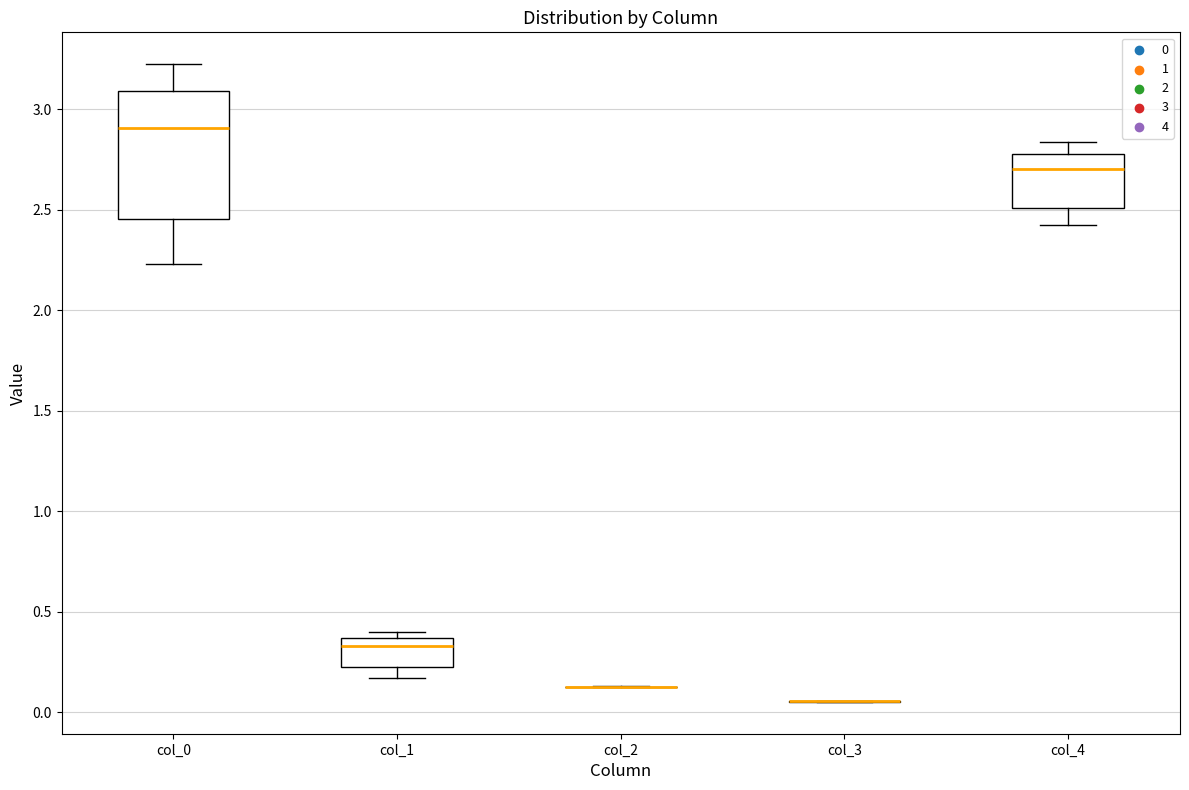

Comparing the boxes themselves (not the whiskers), which one is the tallest?

col_0